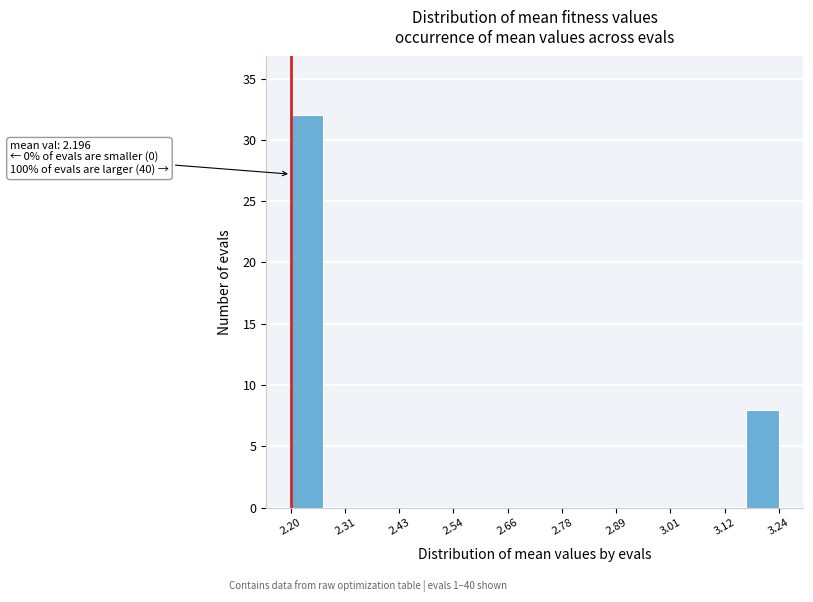

Read against the x-axis, roughly where is the centre of the tallest bar?

2.24